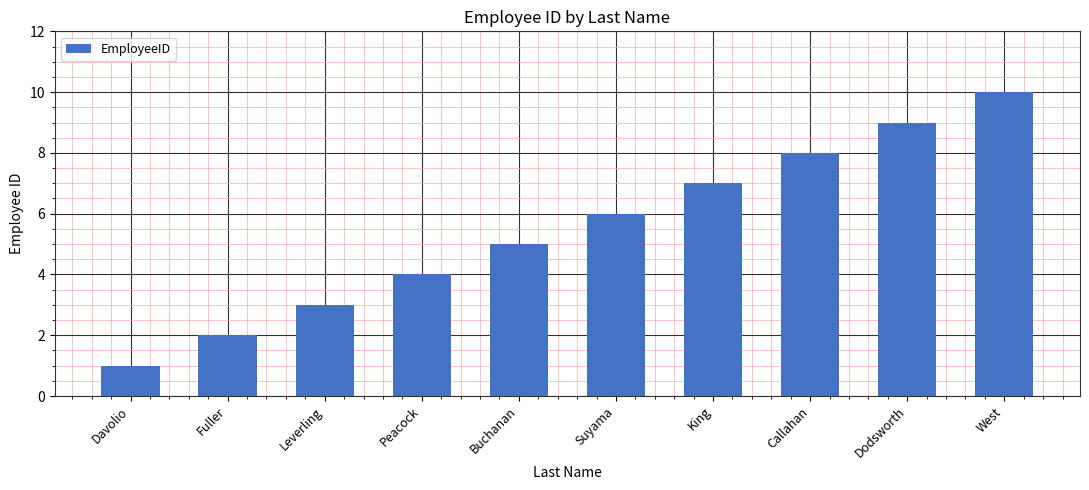

How many distinct data groups are displayed?

1